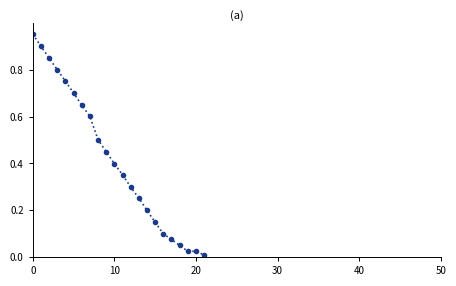

What is the value of the 6th point from the left?

0.7